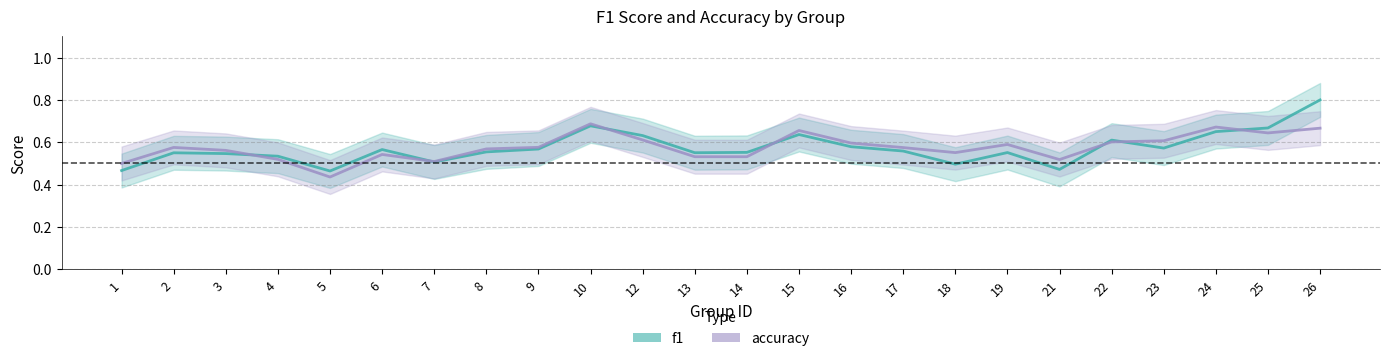

List the series in order of their peak value, lowest first.

accuracy, f1